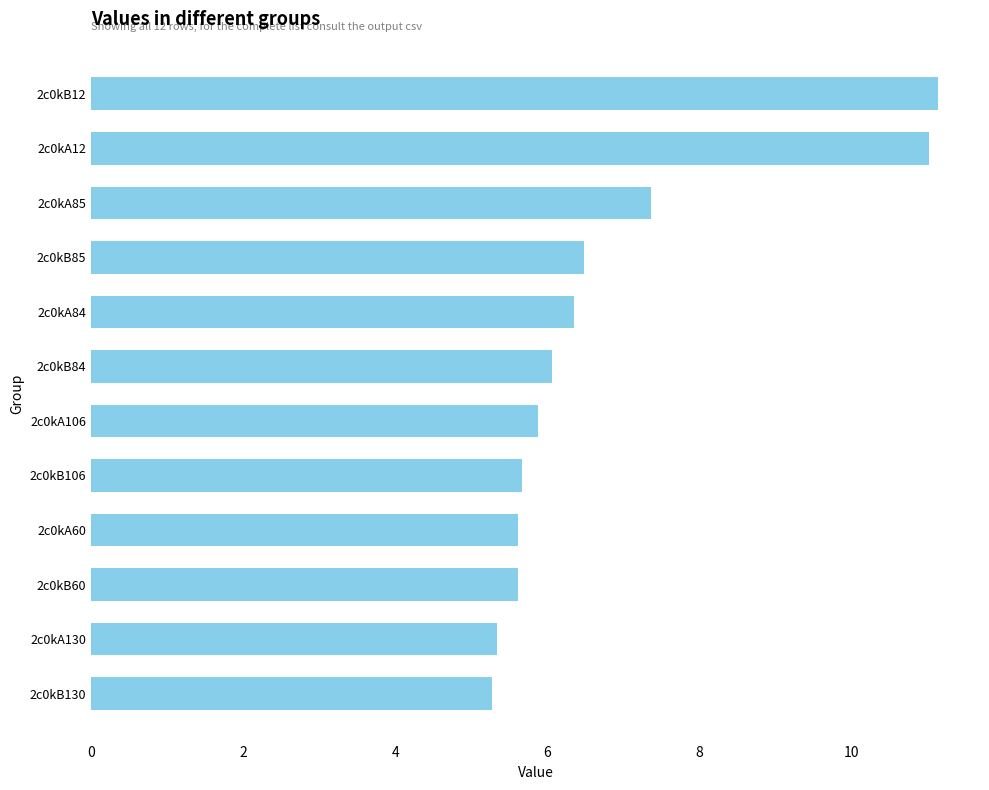

What is the minimum value shown in the chart?

5.3